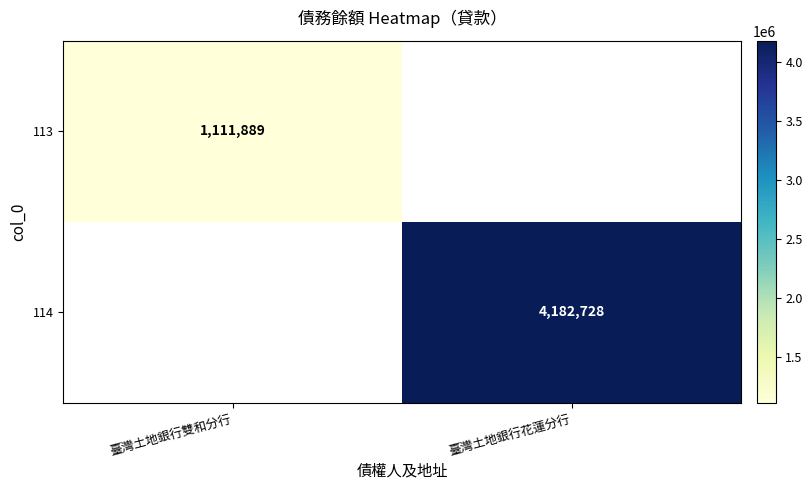

The value of 113 at 臺灣土地銀行雙和分行 is 1995367. True or false?

False